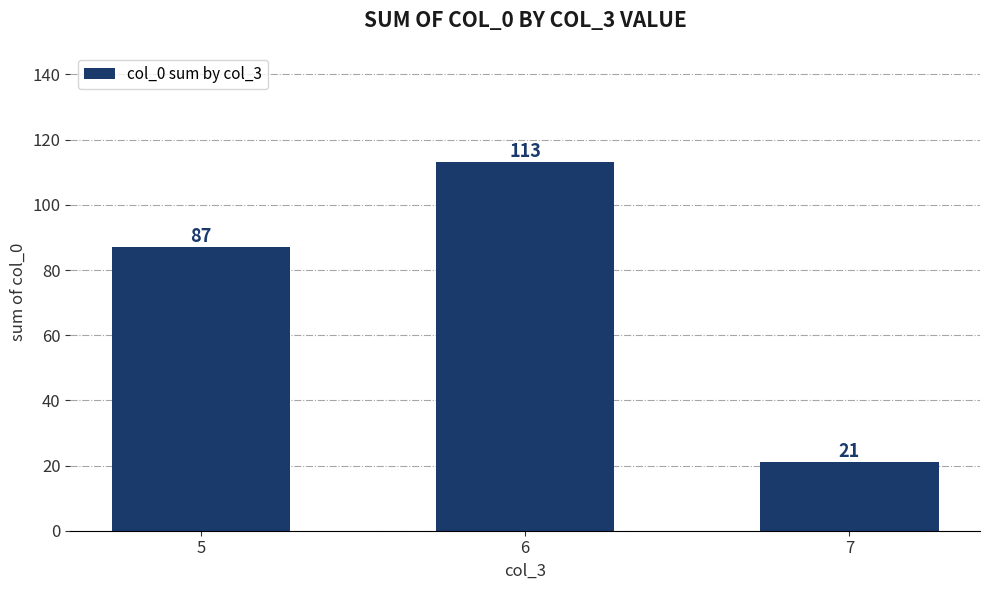

True or false: the data shows 113 at 6.

True